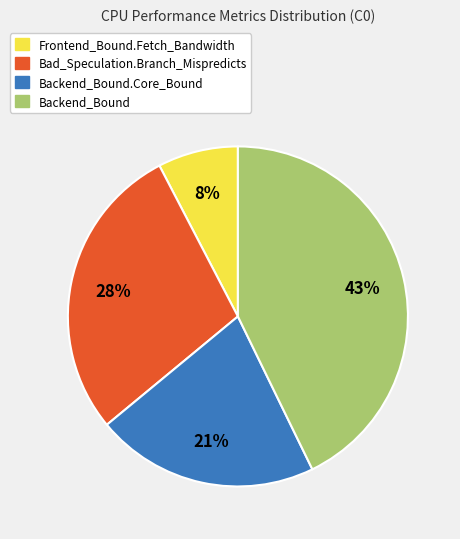

Which slice is the smallest?

Frontend_Bound.Fetch_Bandwidth